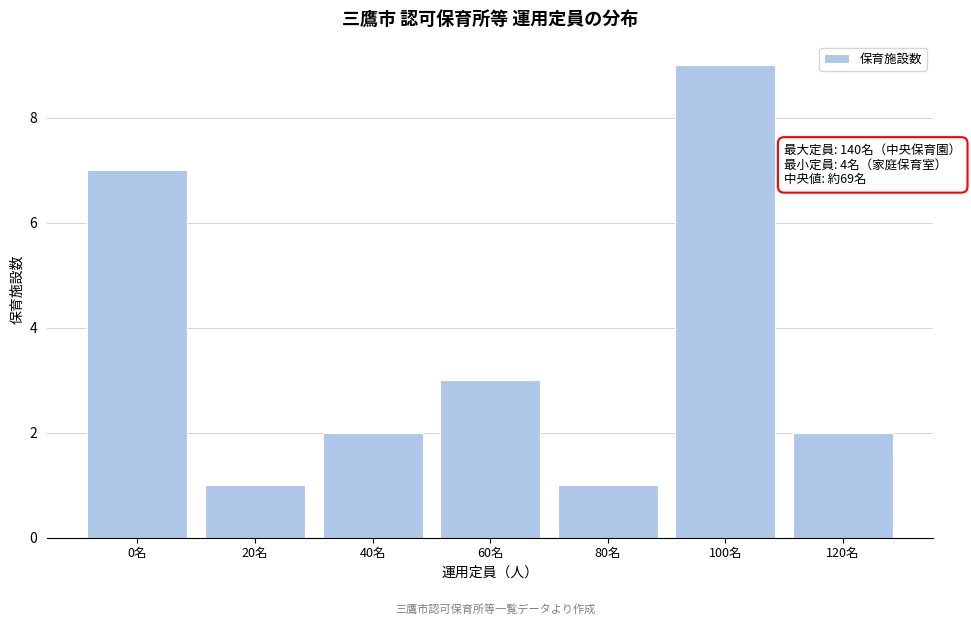

Reading left to right, extract all data points from this chart.

7	1	2	3	1	9	2